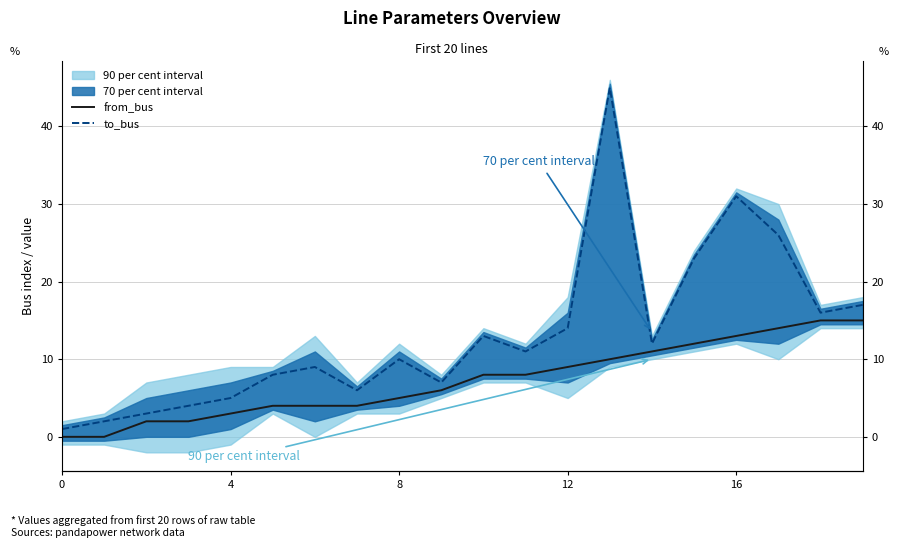

True or false: to_bus has more than 1 interior local peaks.

True